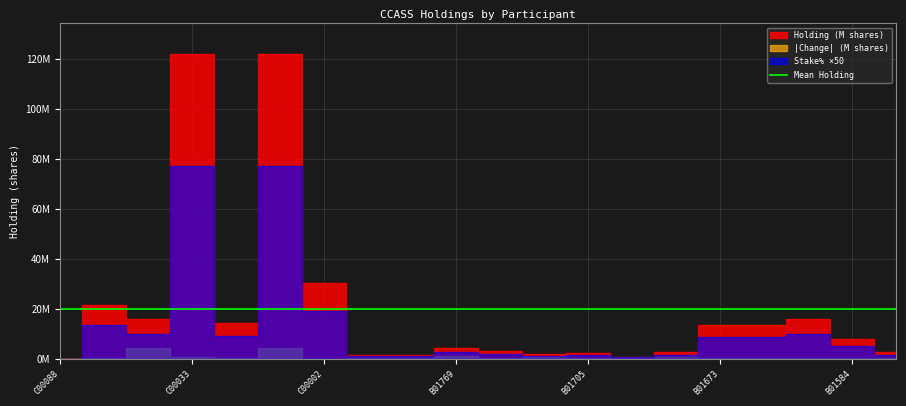

At which label does Stake% reach its peak?

C00033